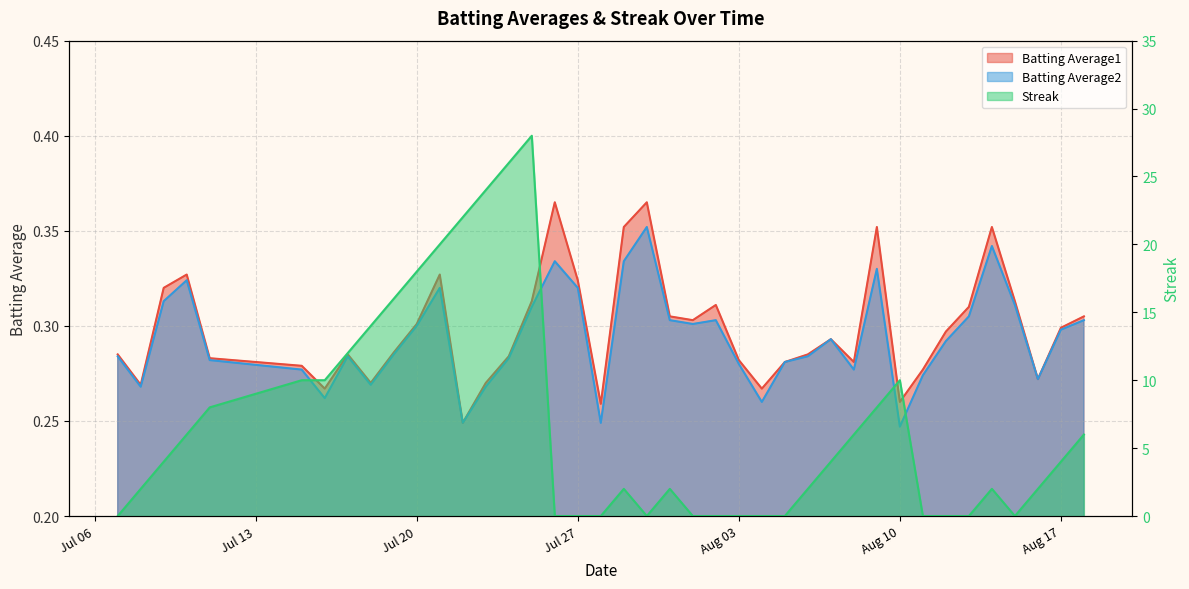

Is the value of Streak at 2010-08-11 greater than the value of Batting Average1 at 2010-07-21?

No